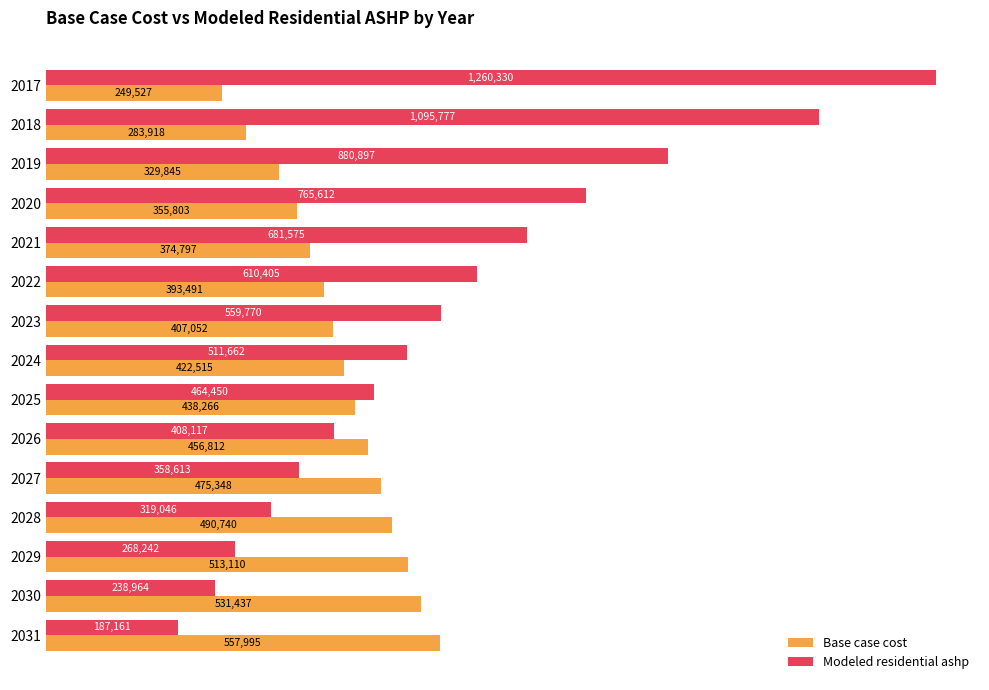

What is the highest value of the Base case cost series?

557994.6